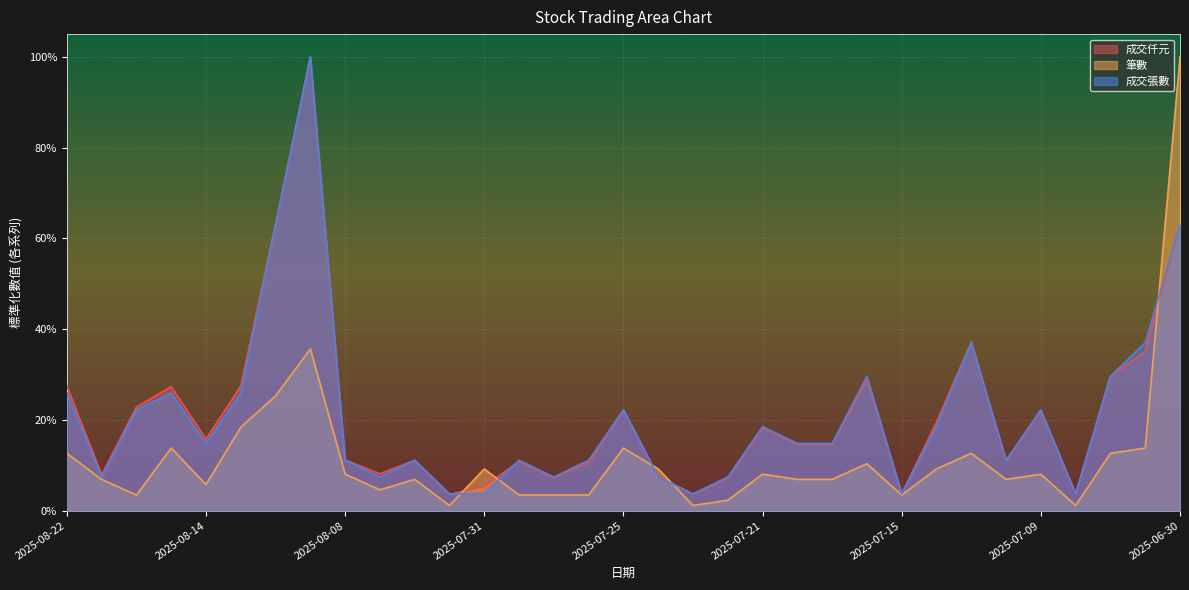

How many intersections are there between 成交仟元 and 筆數?

5